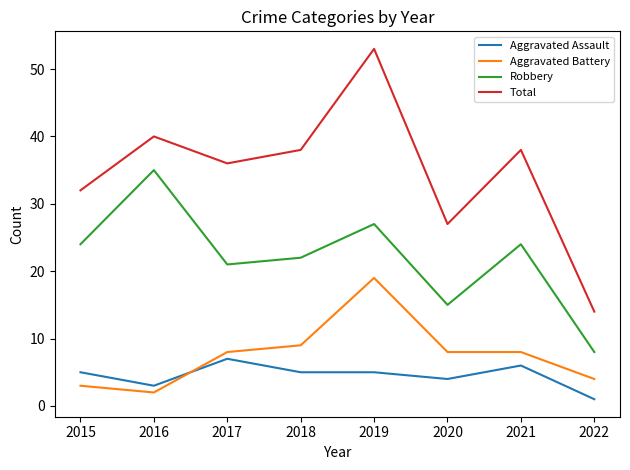

Is this an area chart (filled region under the line)?

No